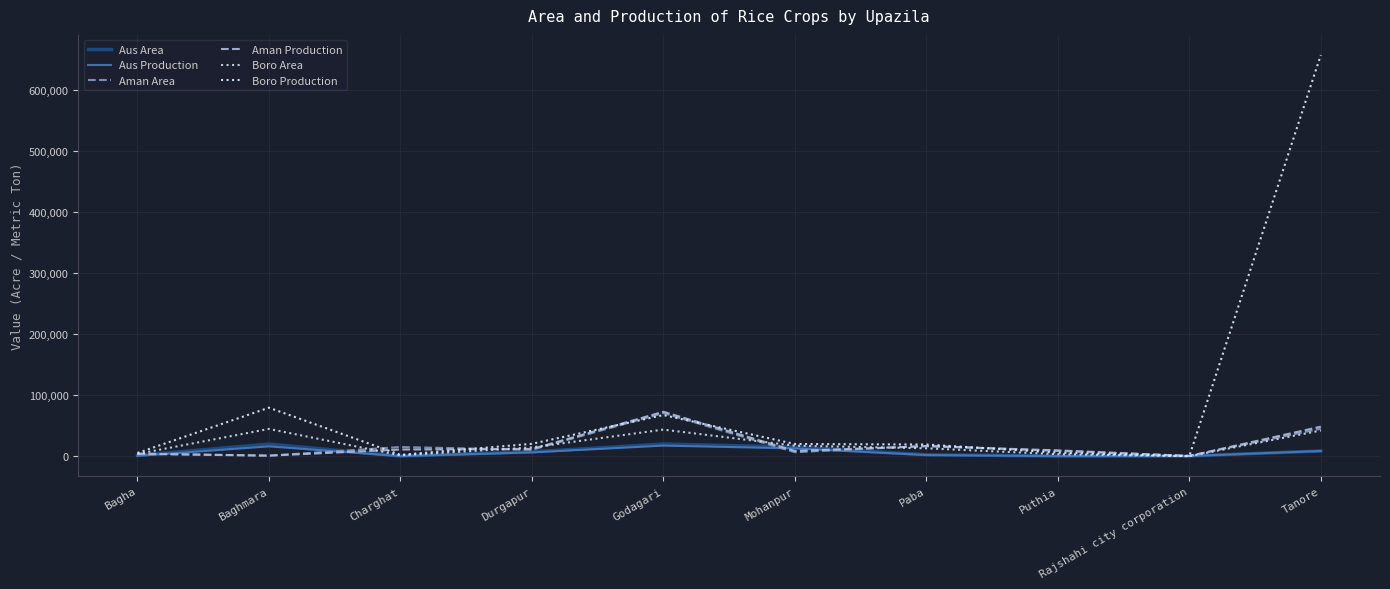

At which category does the chart reach its peak across all series?

Tanore